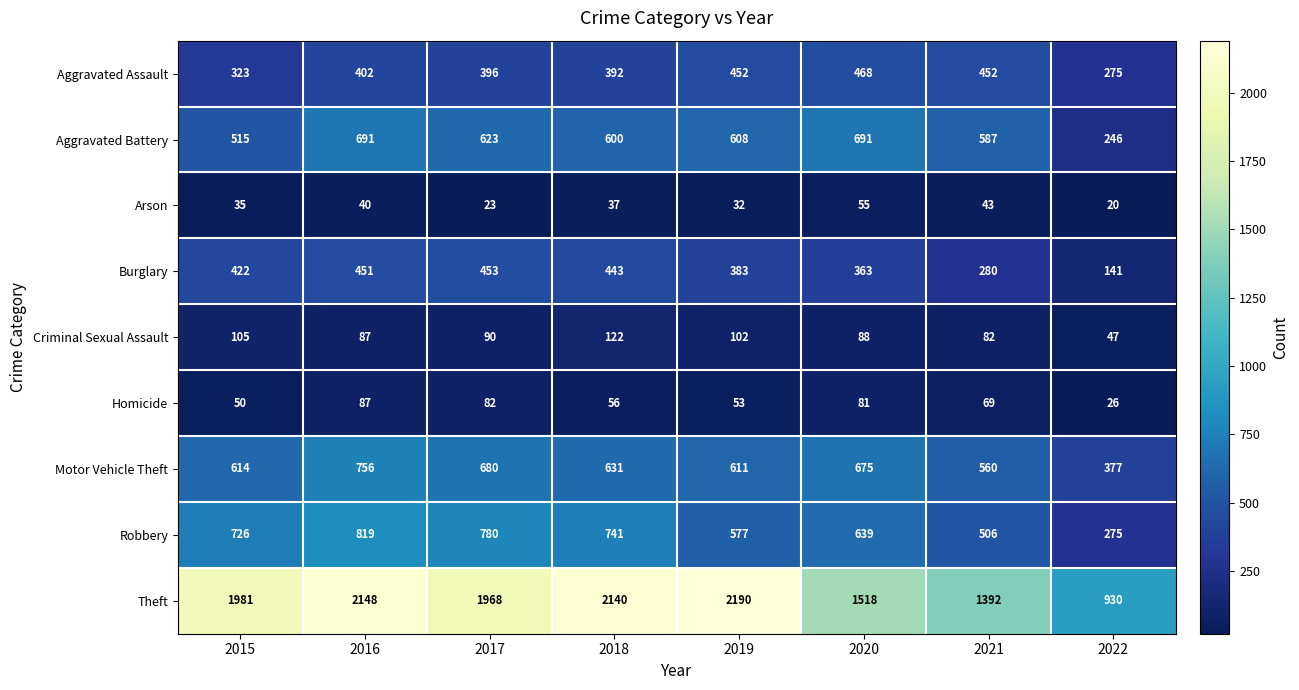

What is the lowest value of the Aggravated Assault series?

275